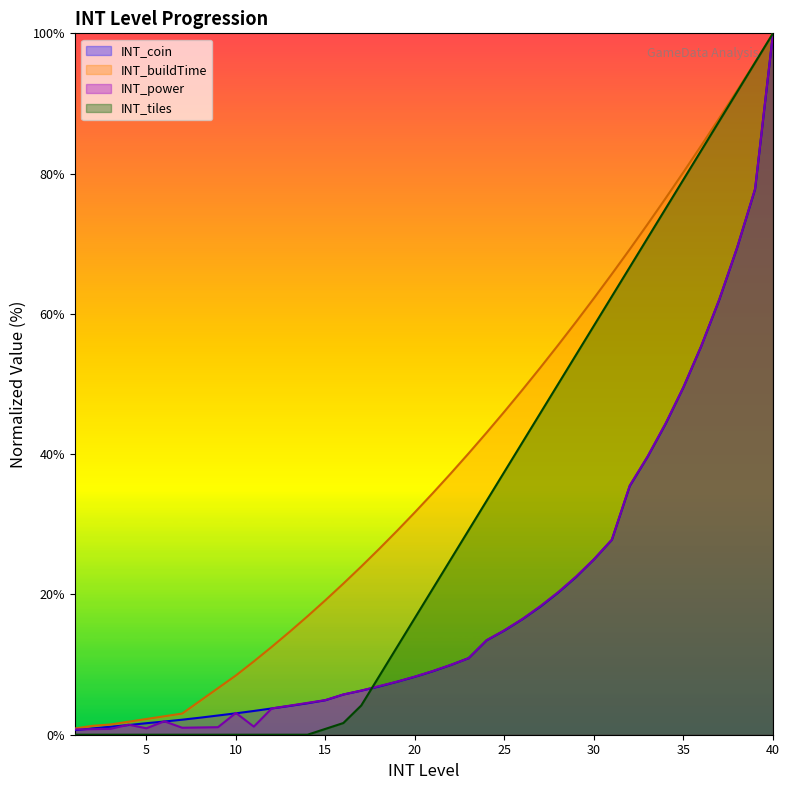

The value of INT_power at 28 is 8.9. True or false?

False